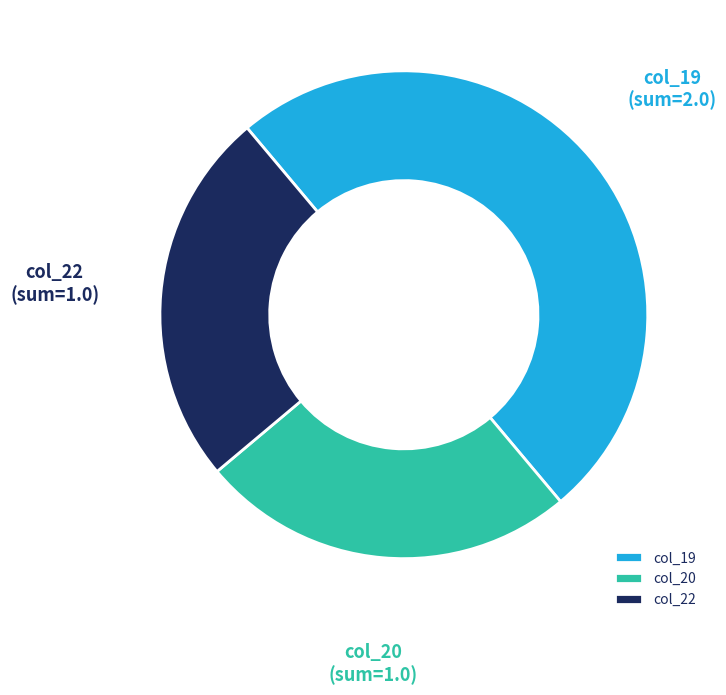

How many slices are in this pie chart?

3